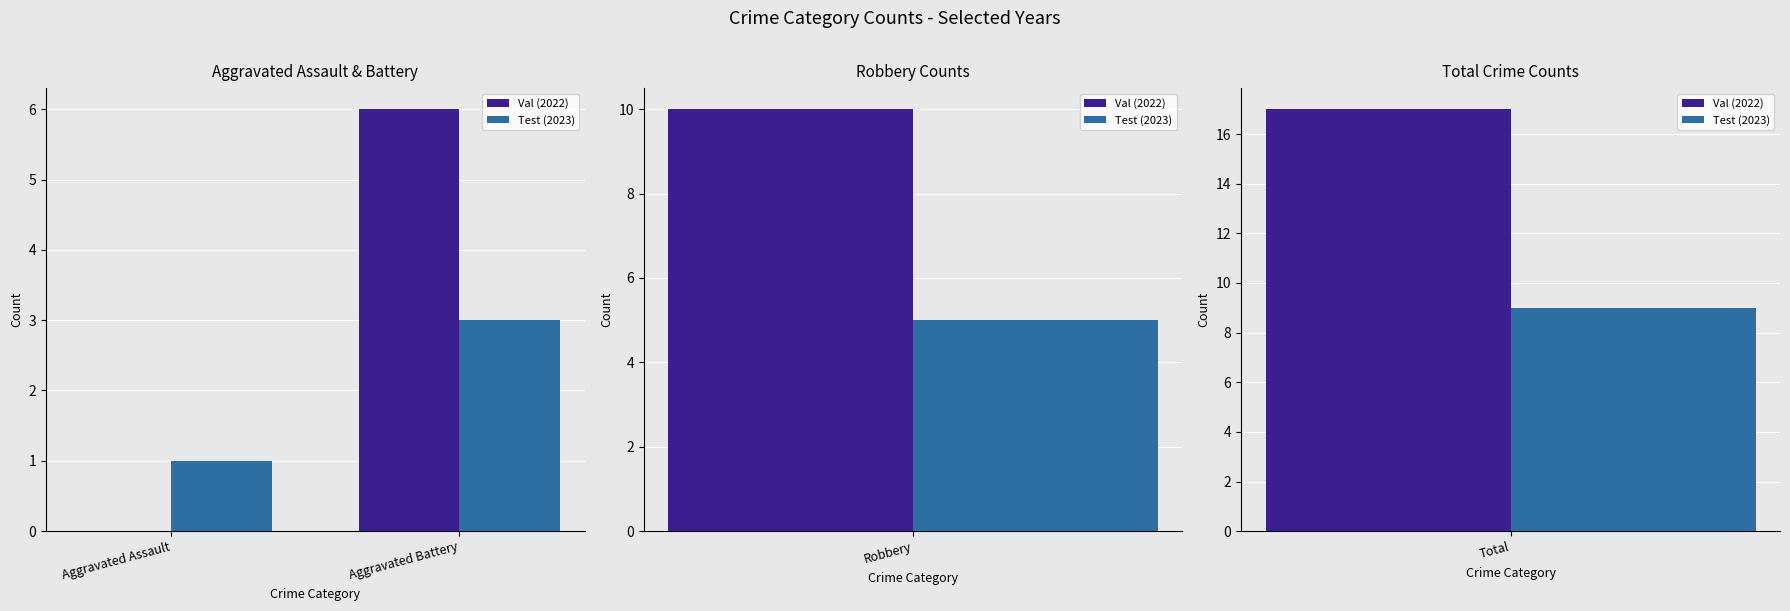

List the labels in order of Val (2022) value, largest first.

Aggravated Battery, Aggravated Assault